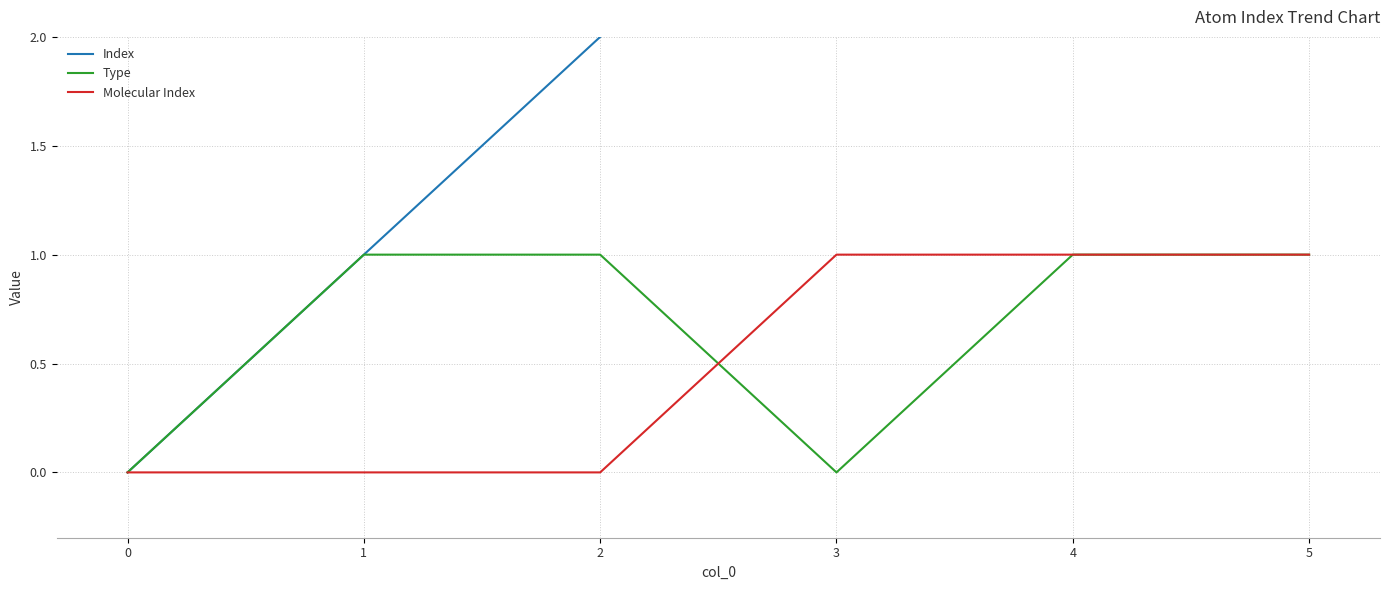

What is the spread (max minus min) of values at 1?

1